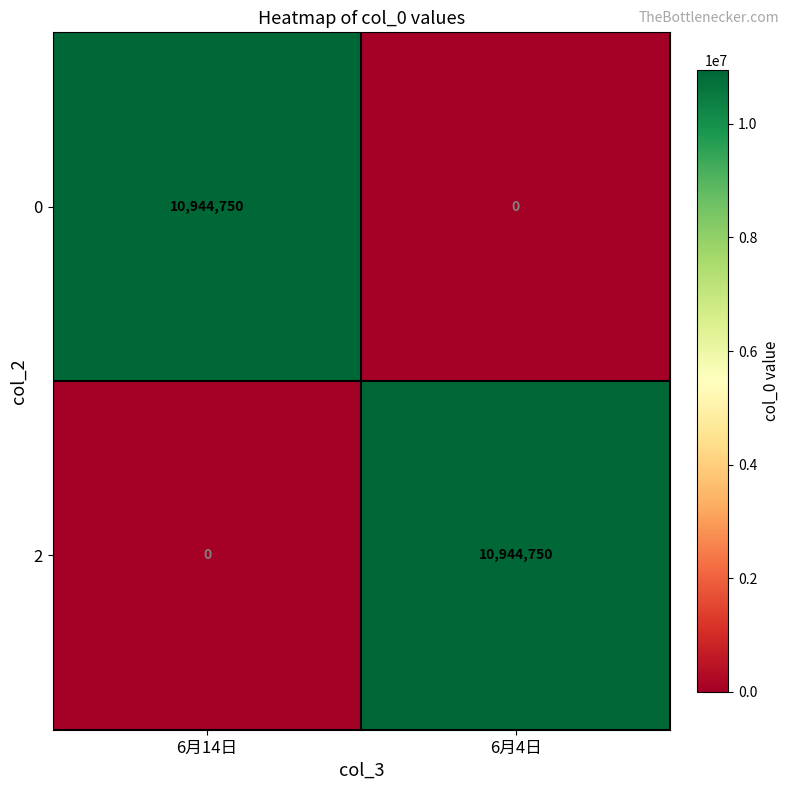

What is the greatest value displayed?

10944750